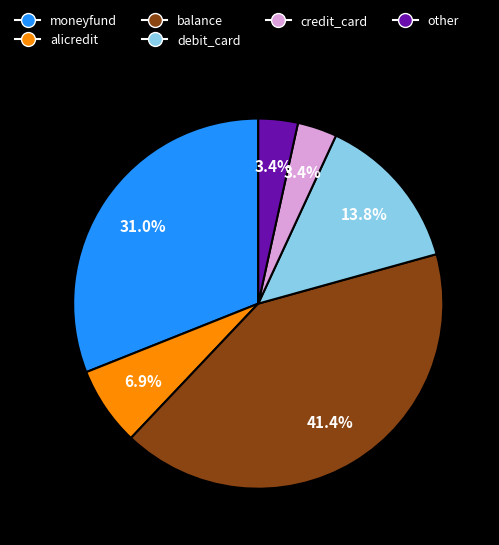

Is there any slice that represents more than half of the pie?

No